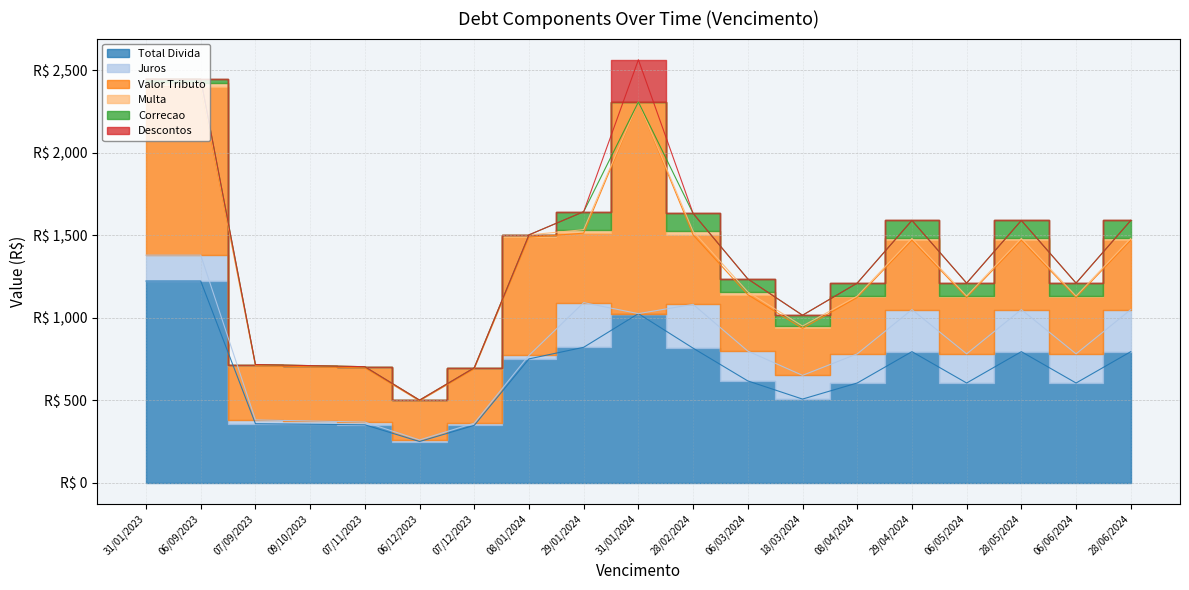

How many positive values does the Juros series have?

18